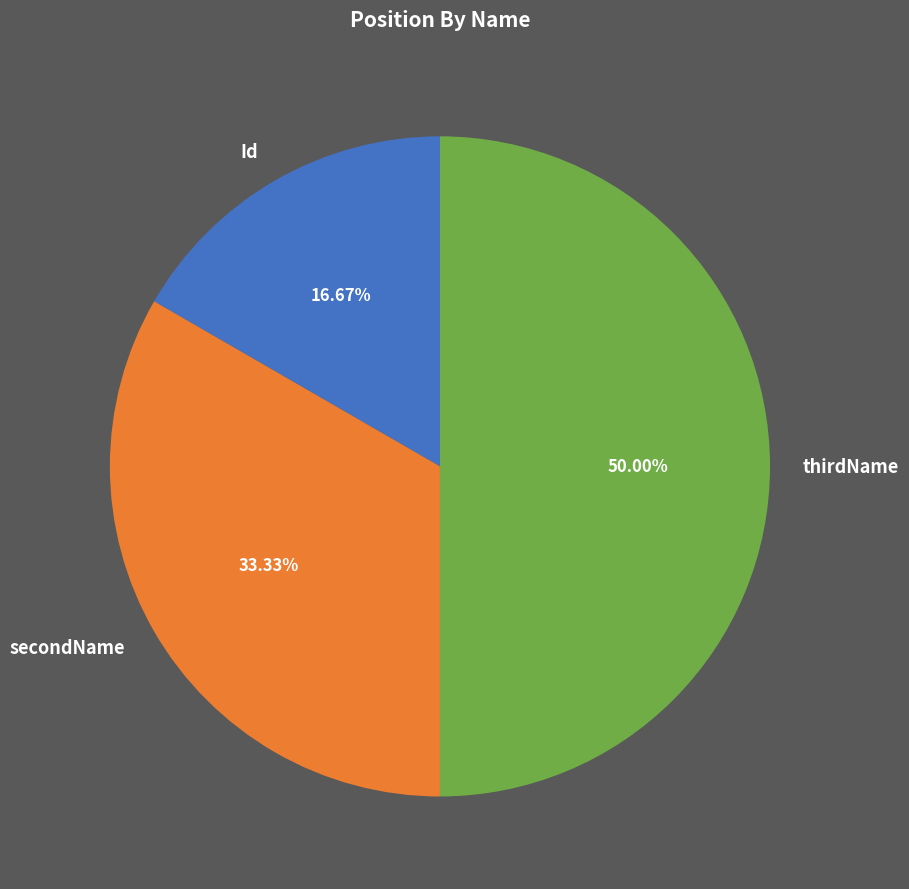

How many segments does this pie chart have?

3